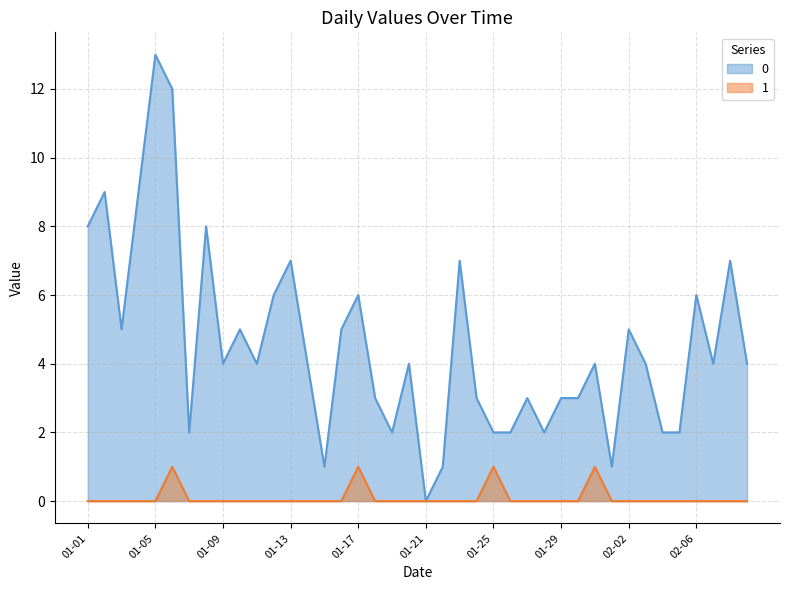

What position from the left is 33?

34